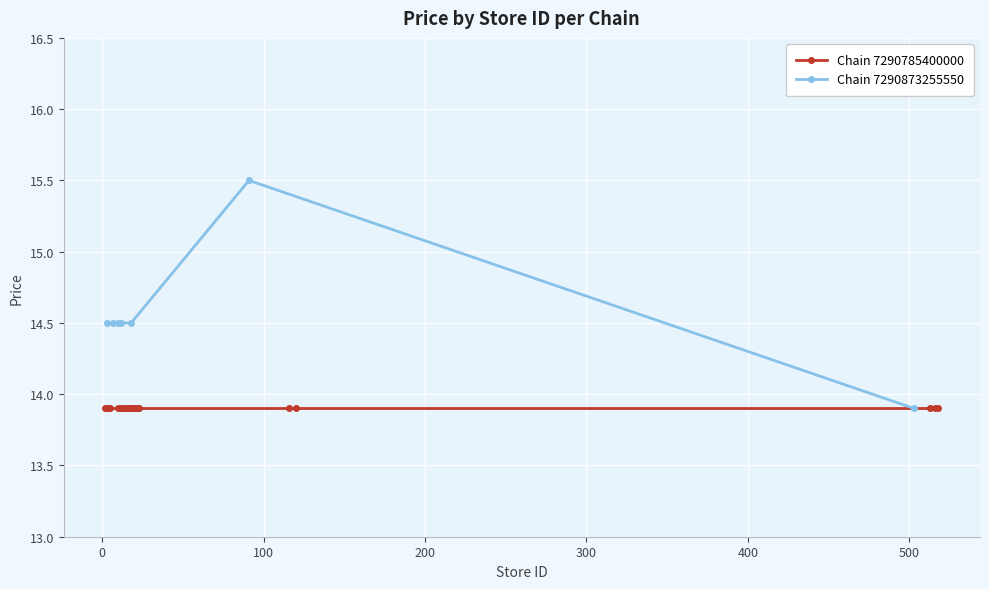

What is the value of the Chain 7290873255550 point at the 4th from the left?

14.5